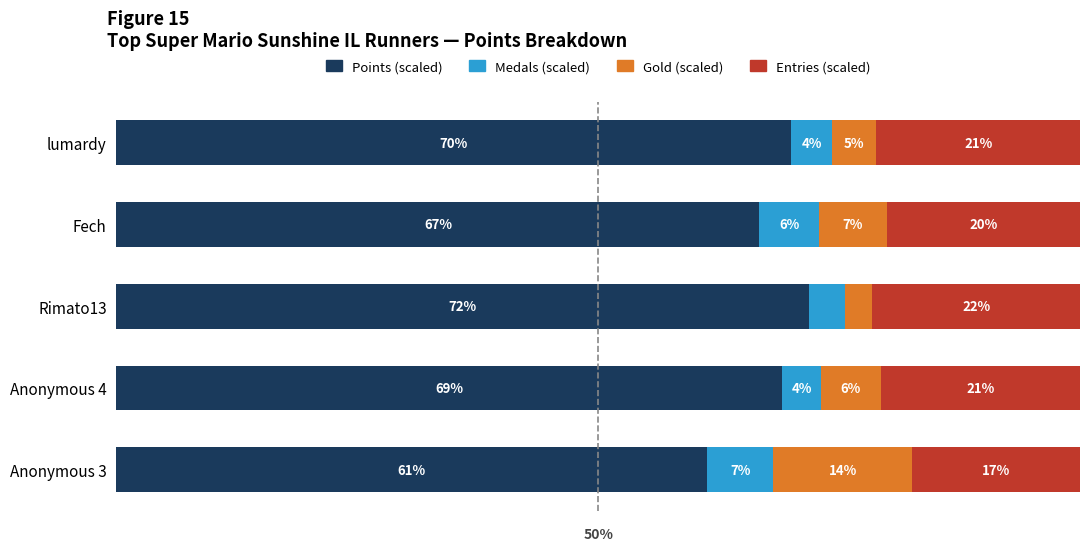

What are all the series names shown in the legend?

Points (scaled), Medals (scaled), Gold (scaled), Entries (scaled)